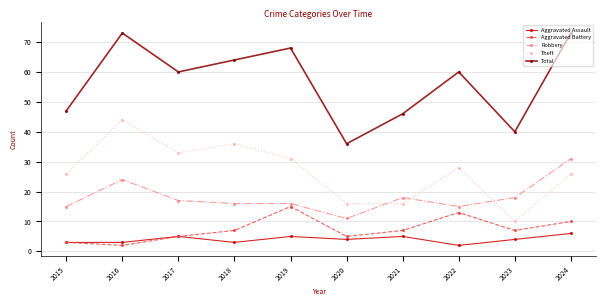

True or false: Total has more than 1 interior local peaks.

True